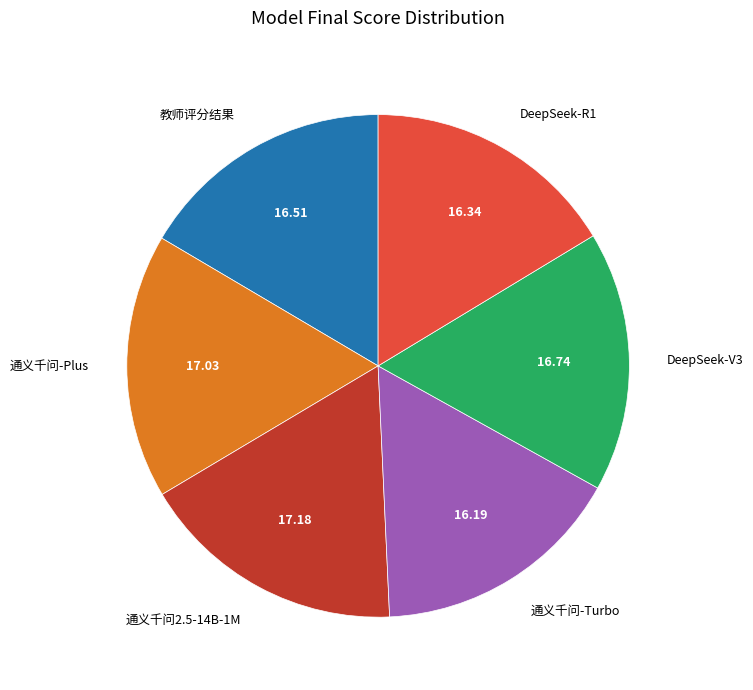

Is 教师评分结果 the majority of the pie?

No